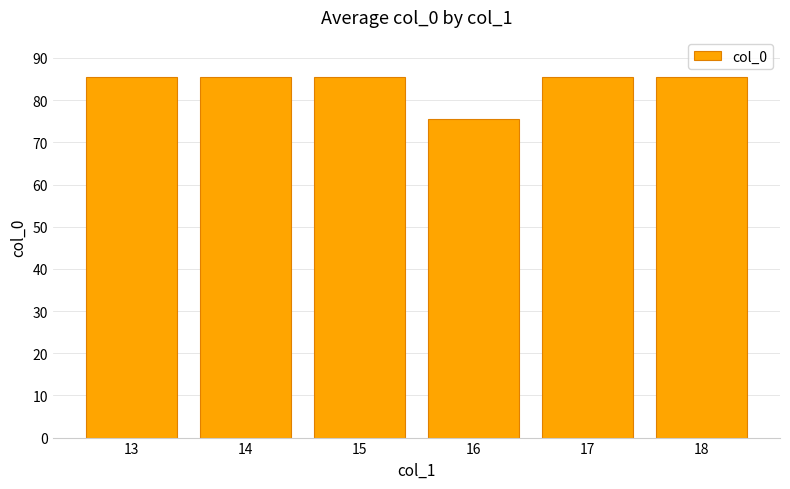

Reading right to left, transcribe all the data shown in this chart.

85.5	85.5	75.5	85.5	85.5	85.5